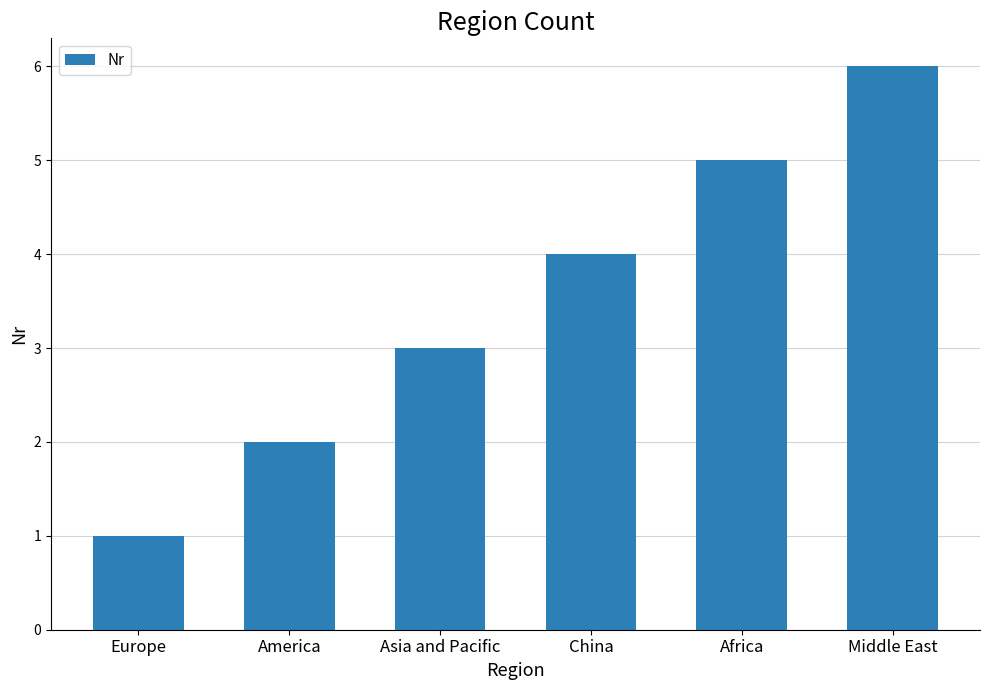

List the labels in order of value, smallest first.

Europe, America, Asia and Pacific, China, Africa, Middle East